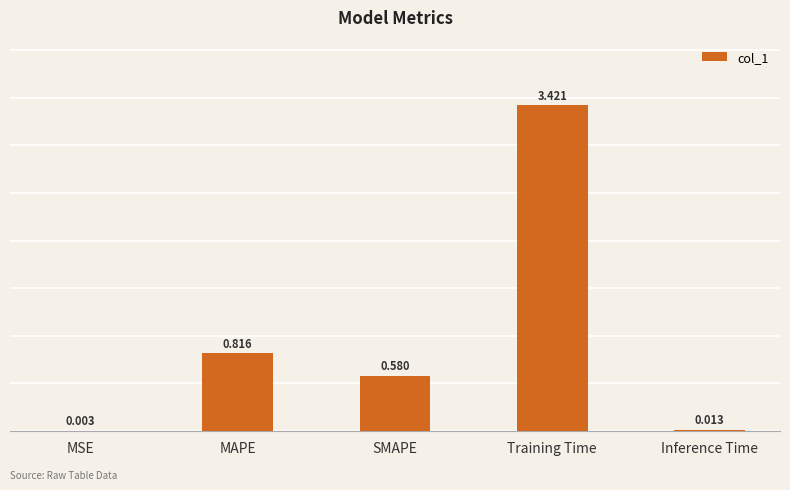

Count the number of data series in this chart.

1